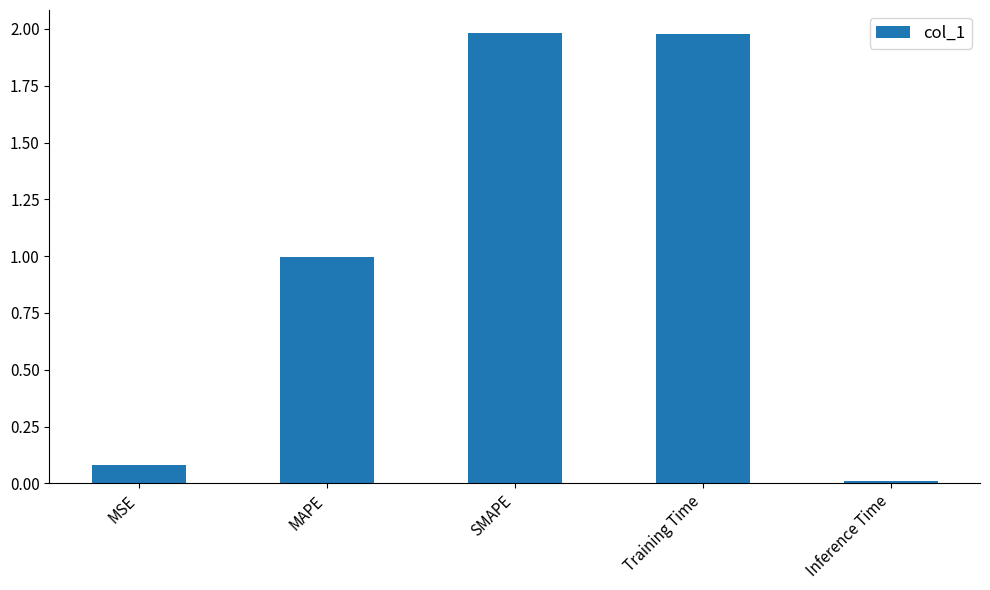

True or false: the data shows 2.0 at SMAPE.

True